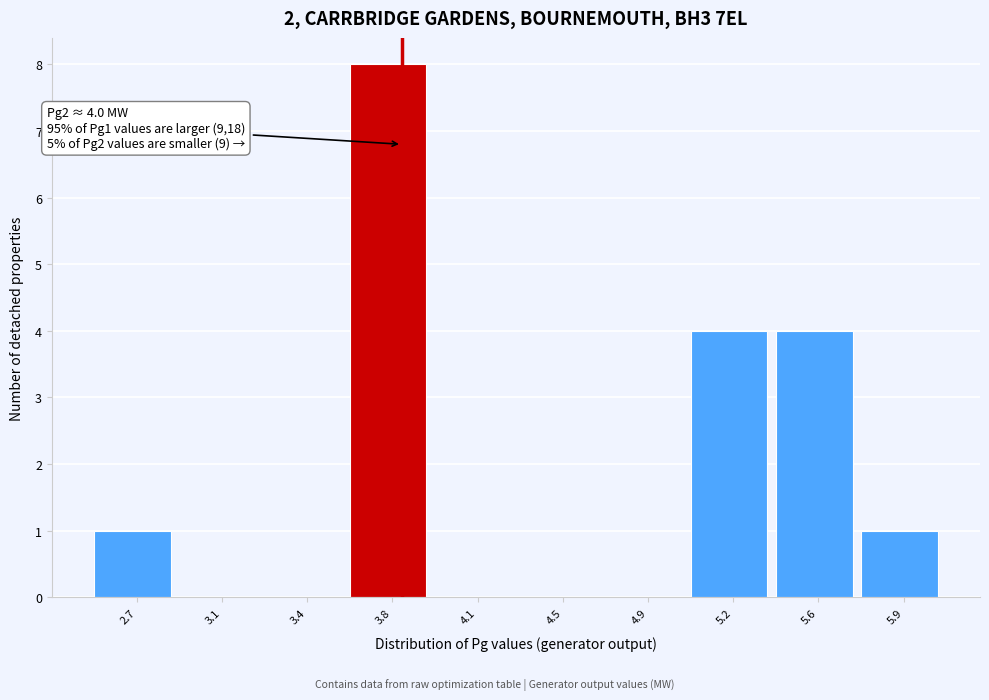

Reading right to left, transcribe all the data shown in this chart.

5.9=1	5.6=4	5.2=4	4.9=0	4.5=0	4.1=0	3.8=8	3.4=0	3.1=0	2.7=1